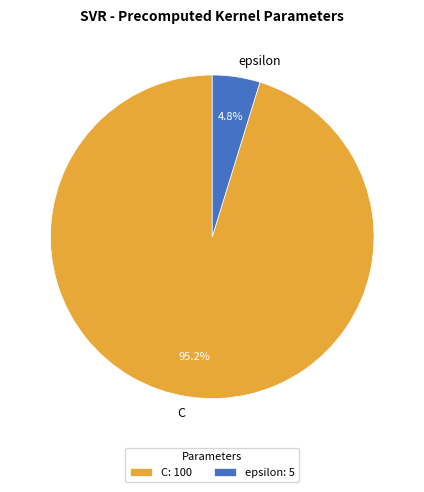

To the nearest percent, what percentage of the pie is epsilon?

5%